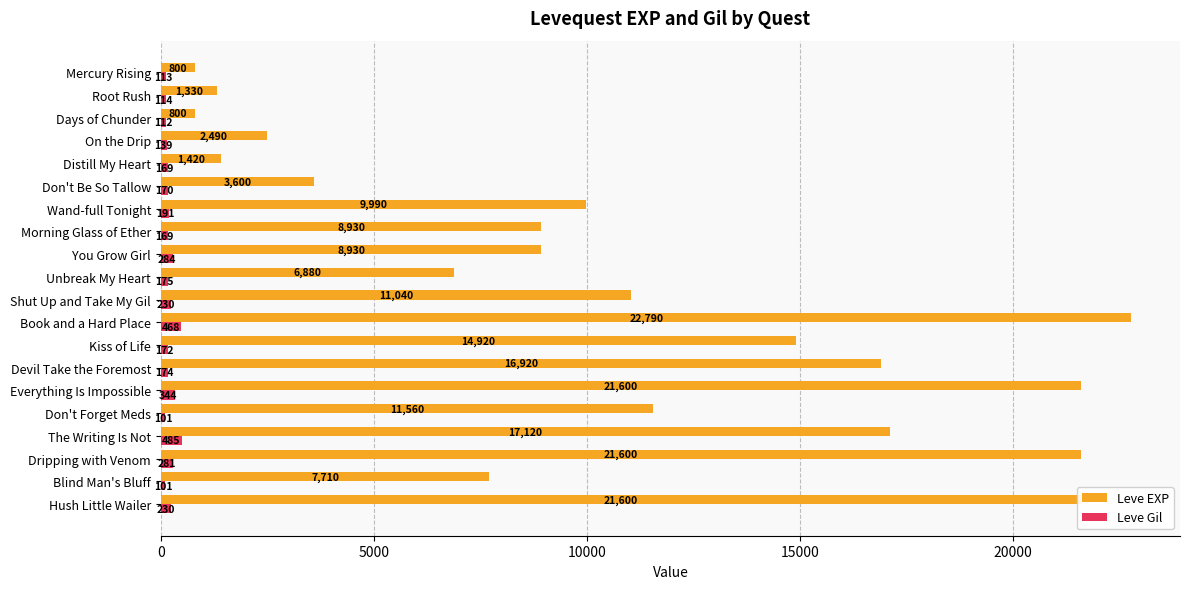

What is the sum of all Leve Gil values?

4222